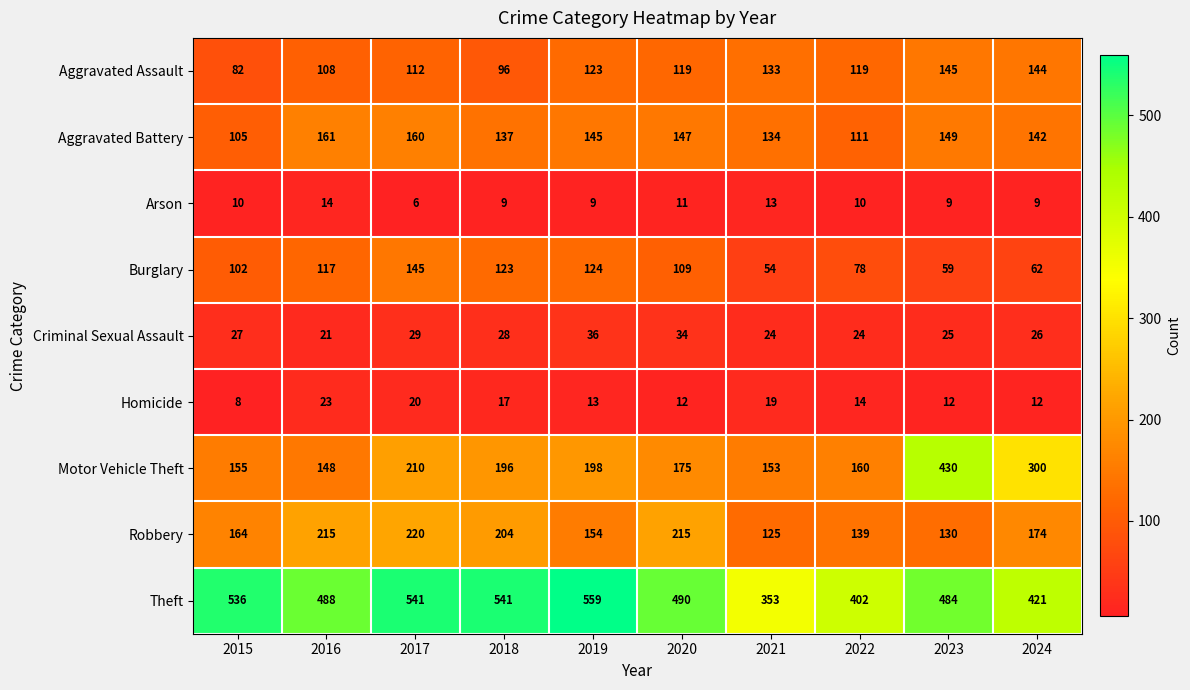

Which series has the largest total across all categories?

Theft